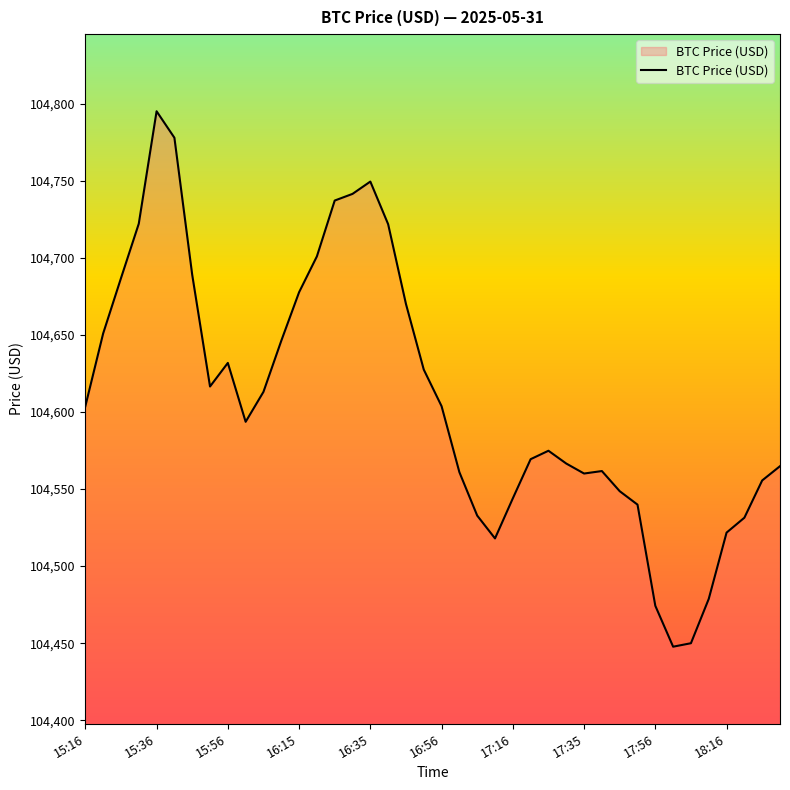

How many values exceed 104603?

20